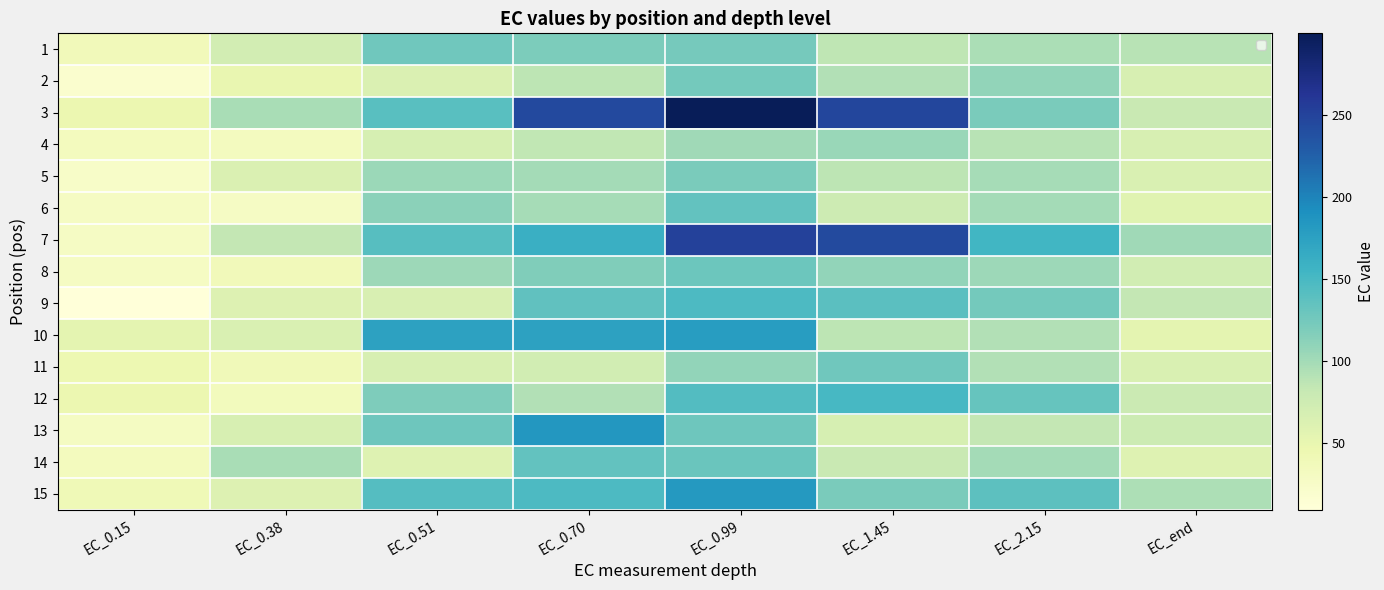

Reading right to left, list all the values displayed in this chart.

1: EC_end=89.3	EC_2.15=95.7	EC_1.45=85.7	EC_0.99=123.4	EC_0.70=119.3	EC_0.51=127.0	EC_0.38=71.1	EC_0.15=36.6
2: EC_end=66.9	EC_2.15=108.2	EC_1.45=92.1	EC_0.99=124.1	EC_0.70=86.4	EC_0.51=63.1	EC_0.38=49.1	EC_0.15=19.0
3: EC_end=80.6	EC_2.15=121.2	EC_1.45=246.9	EC_0.99=299.6	EC_0.70=244.6	EC_0.51=139.9	EC_0.38=97.6	EC_0.15=46.1
4: EC_end=66.3	EC_2.15=89.1	EC_1.45=104.7	EC_0.99=101.9	EC_0.70=85.3	EC_0.51=67.6	EC_0.38=32.1	EC_0.15=33.6
5: EC_end=64.5	EC_2.15=98.1	EC_1.45=87.2	EC_0.99=121.4	EC_0.70=99.1	EC_0.51=103.9	EC_0.38=63.4	EC_0.15=24.3
6: EC_end=57.4	EC_2.15=99.3	EC_1.45=75.7	EC_0.99=135.0	EC_0.70=97.9	EC_0.51=111.7	EC_0.38=27.9	EC_0.15=29.7
7: EC_end=101.9	EC_2.15=153.9	EC_1.45=243.3	EC_0.99=251.4	EC_0.70=160.5	EC_0.51=141.9	EC_0.38=83.2	EC_0.15=27.5
8: EC_end=72.2	EC_2.15=102.8	EC_1.45=108.6	EC_0.99=129.3	EC_0.70=117.2	EC_0.51=102.8	EC_0.38=37.4	EC_0.15=29.7
9: EC_end=83.6	EC_2.15=124.4	EC_1.45=138.7	EC_0.99=147.6	EC_0.70=135.9	EC_0.51=65.1	EC_0.38=60.7	EC_0.15=9.3
10: EC_end=54.3	EC_2.15=93.2	EC_1.45=86.9	EC_0.99=179.0	EC_0.70=174.1	EC_0.51=174.7	EC_0.38=64.4	EC_0.15=53.9
11: EC_end=64.5	EC_2.15=93.2	EC_1.45=126.9	EC_0.99=108.5	EC_0.70=71.7	EC_0.51=66.9	EC_0.38=38.0	EC_0.15=45.1
12: EC_end=77.4	EC_2.15=132.9	EC_1.45=150.2	EC_0.99=143.3	EC_0.70=92.7	EC_0.51=119.1	EC_0.38=34.6	EC_0.15=46.6
13: EC_end=76.4	EC_2.15=83.1	EC_1.45=67.9	EC_0.99=127.5	EC_0.70=185.1	EC_0.51=127.6	EC_0.38=66.5	EC_0.15=30.7
14: EC_end=60.0	EC_2.15=100.0	EC_1.45=79.9	EC_0.99=130.1	EC_0.70=134.3	EC_0.51=59.4	EC_0.38=97.3	EC_0.15=33.8
15: EC_end=95.4	EC_2.15=137.6	EC_1.45=121.0	EC_0.99=182.1	EC_0.70=146.6	EC_0.51=142.8	EC_0.38=61.1	EC_0.15=40.0